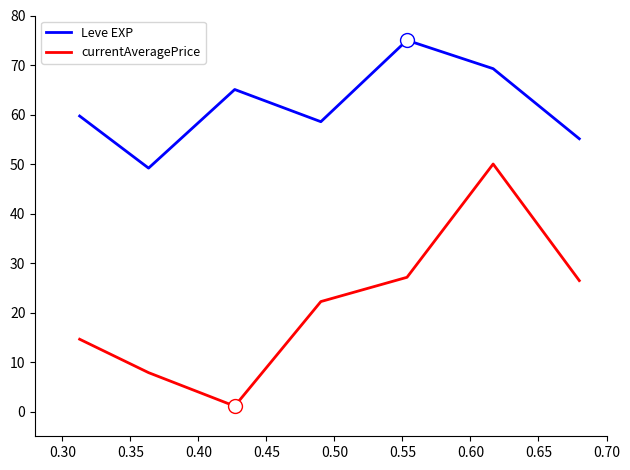

List the series in order of their peak value, highest first.

Leve EXP, currentAveragePrice